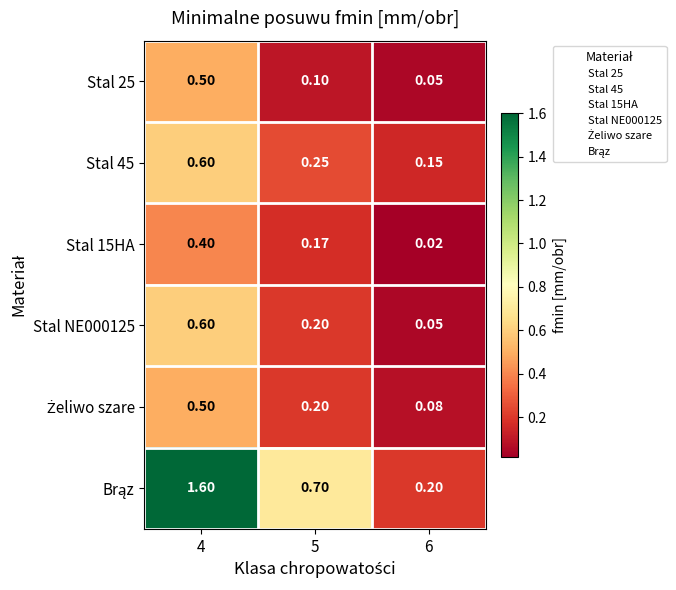

Which has a higher value, 6 or 5?

5